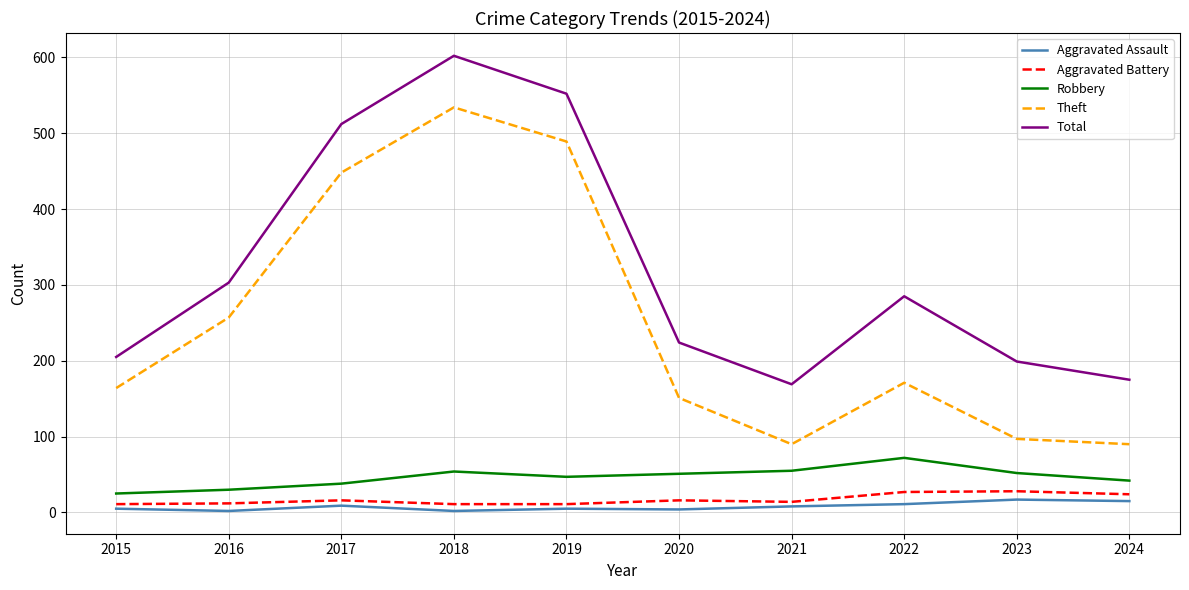

In Theft, how many points are higher than both neighbors (excluding endpoints)?

2